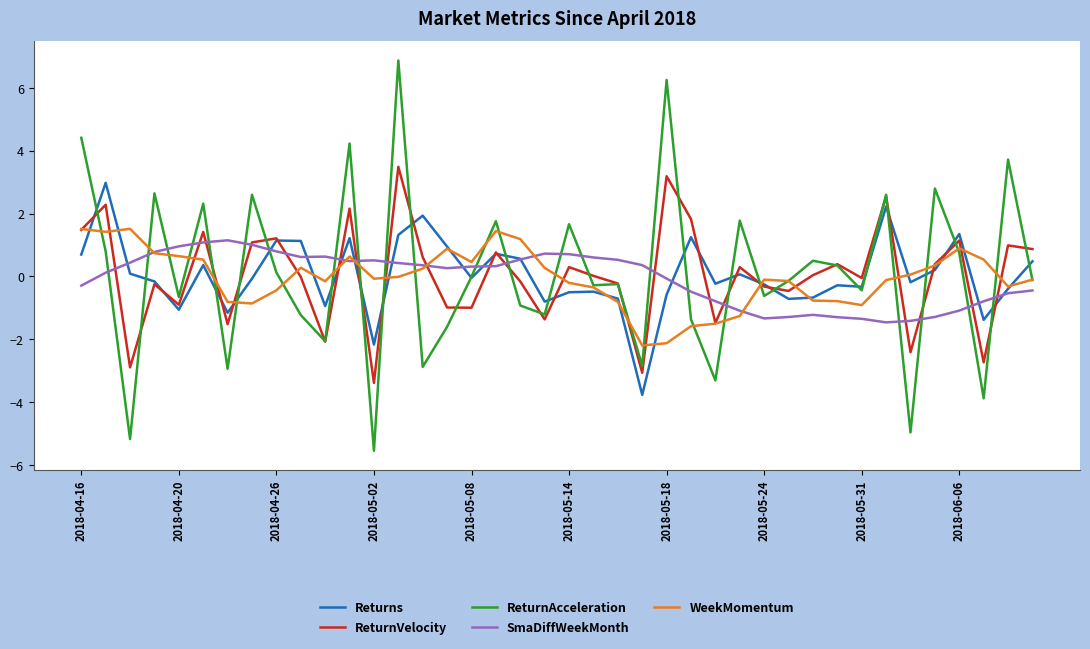

What is the greatest value displayed?

6.9